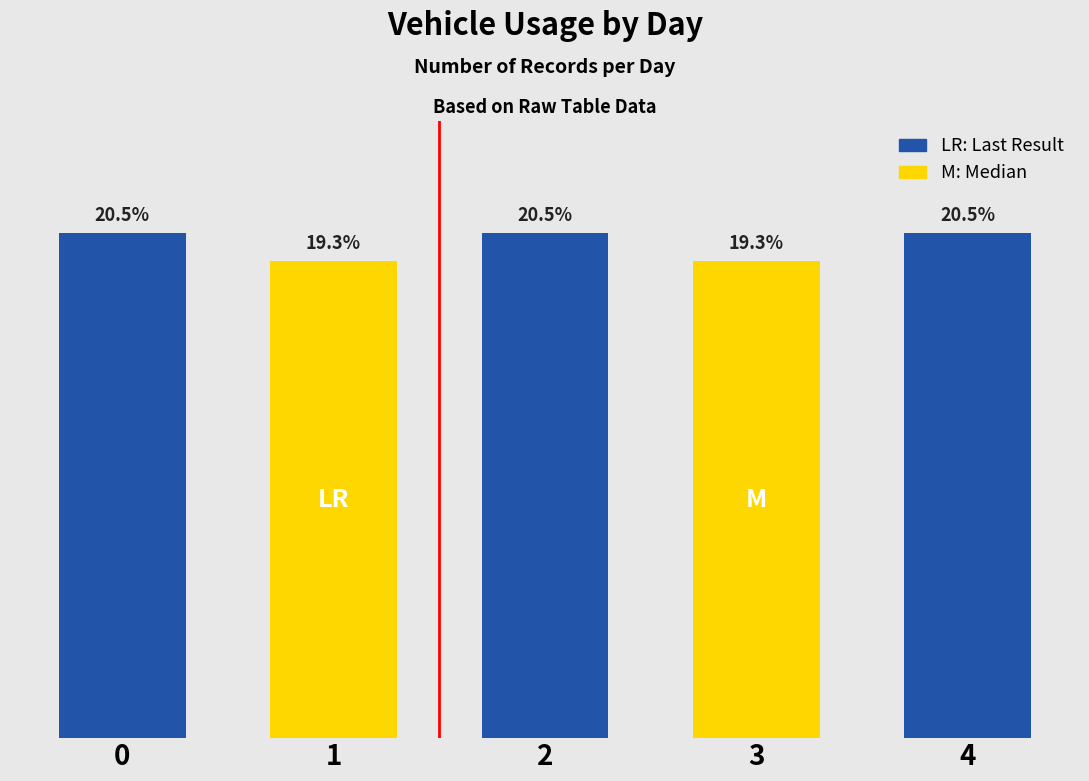

Is it true that the value at 0 is 18?

True